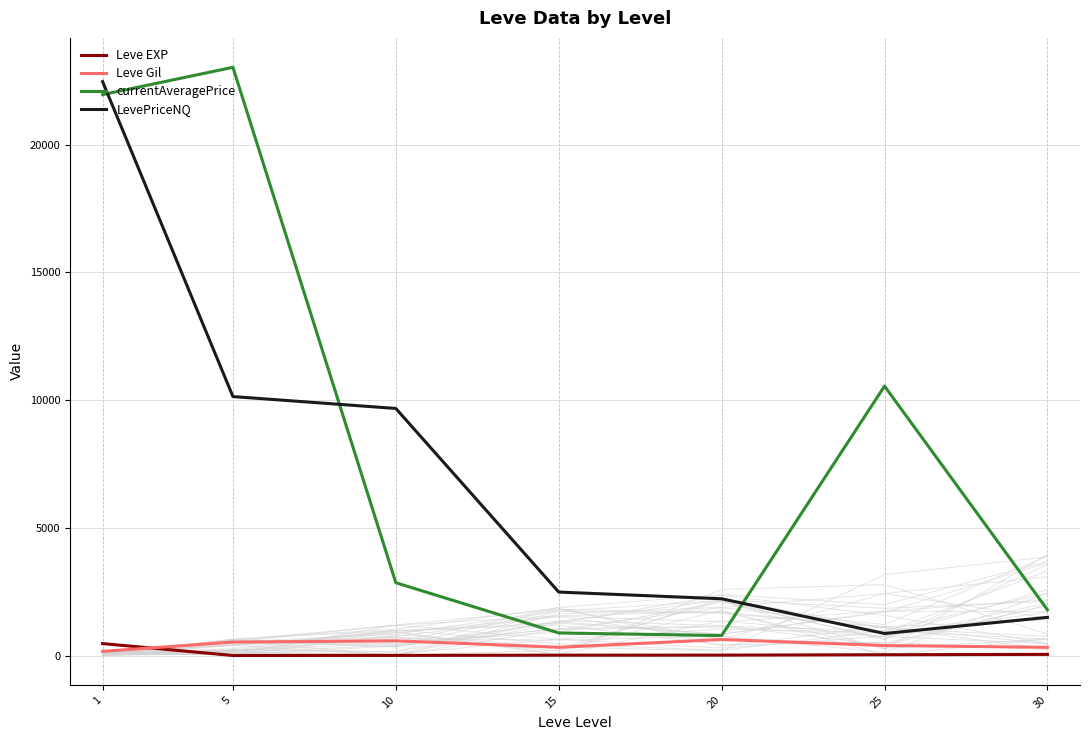

Reading right to left, extract all data points from this chart.

Leve EXP: 45.5	31.8	16.3	14.2	5.3	2.3	468.5
Leve Gil: 322.5	391.7	628.3	323.3	576.7	528.3	163.5
currentAveragePrice: 1792.0	10545.0	782.3	884.2	2848.7	23022.3	21952.3
LevePriceNQ: 1494.2	862.7	2221.8	2485.2	9670.3	10136.0	22461.0